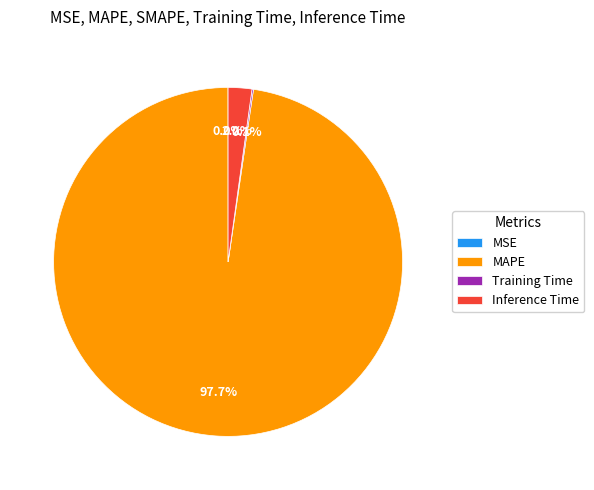

Which category has the biggest portion of the pie?

MAPE